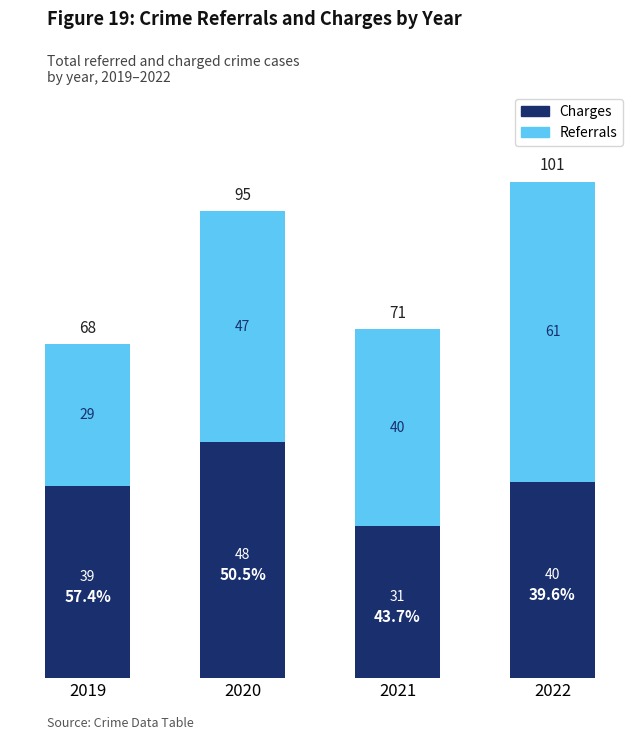

How many categories are shown in the chart?

4